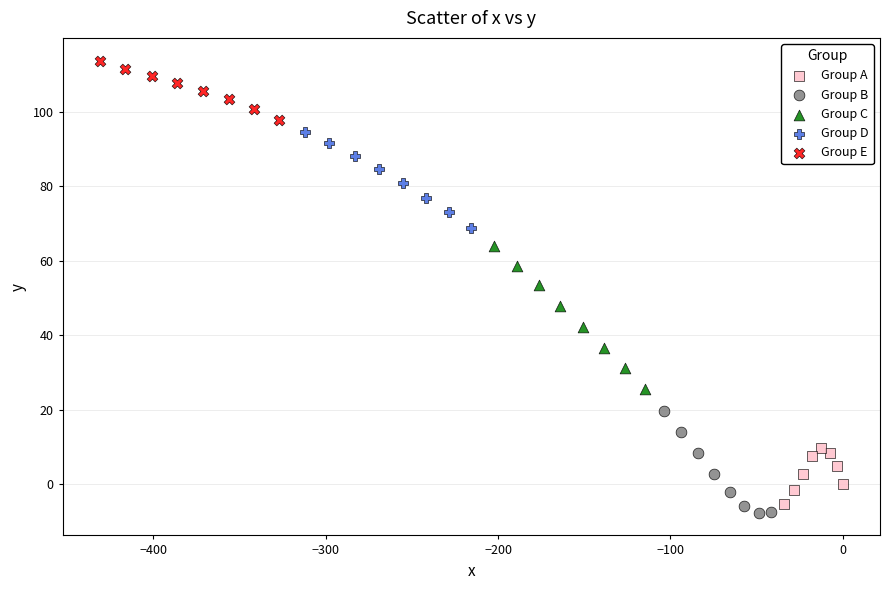

What are all the series names shown in the legend?

Group A, Group B, Group C, Group D, Group E